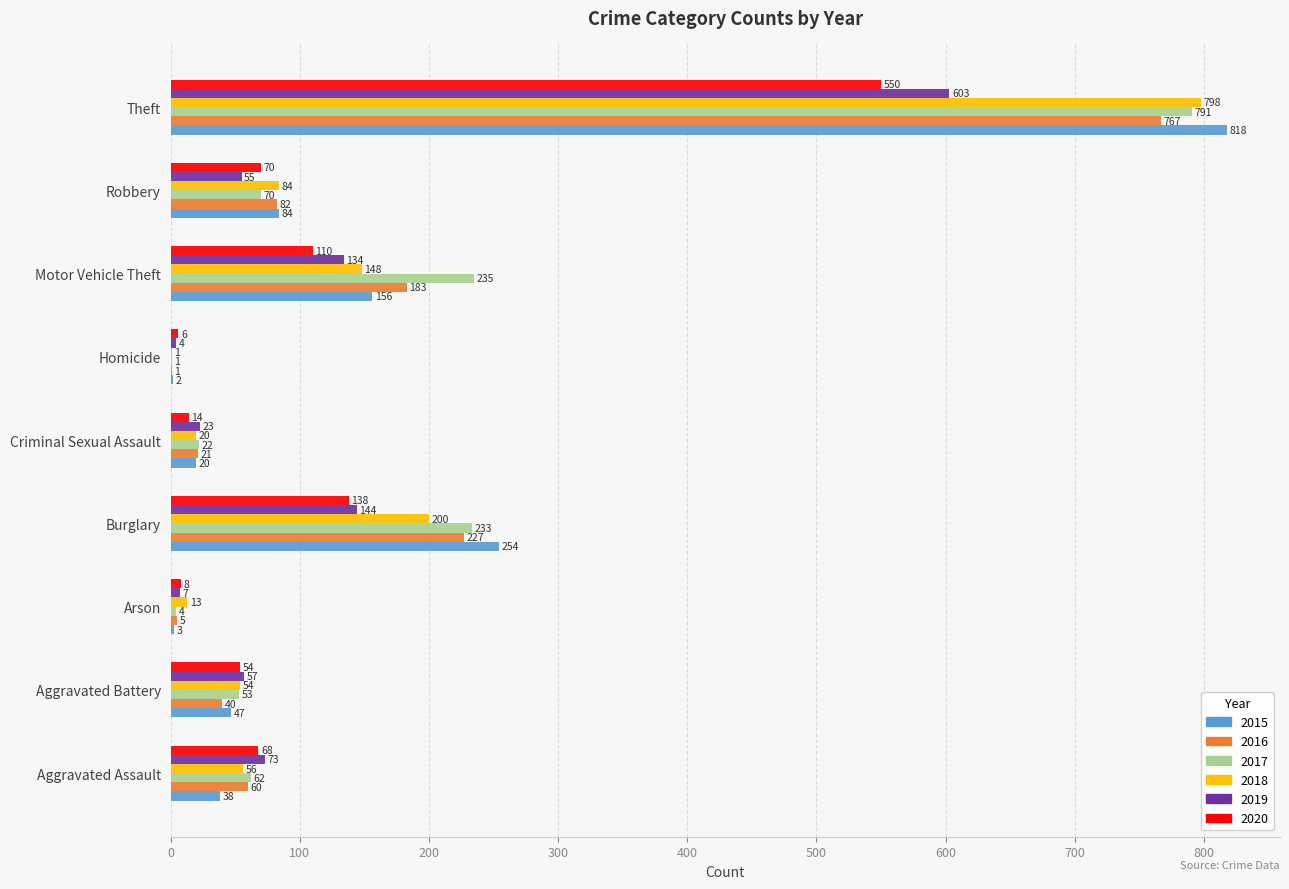

What is the difference between the 2019 values at Aggravated Assault and Burglary?

71